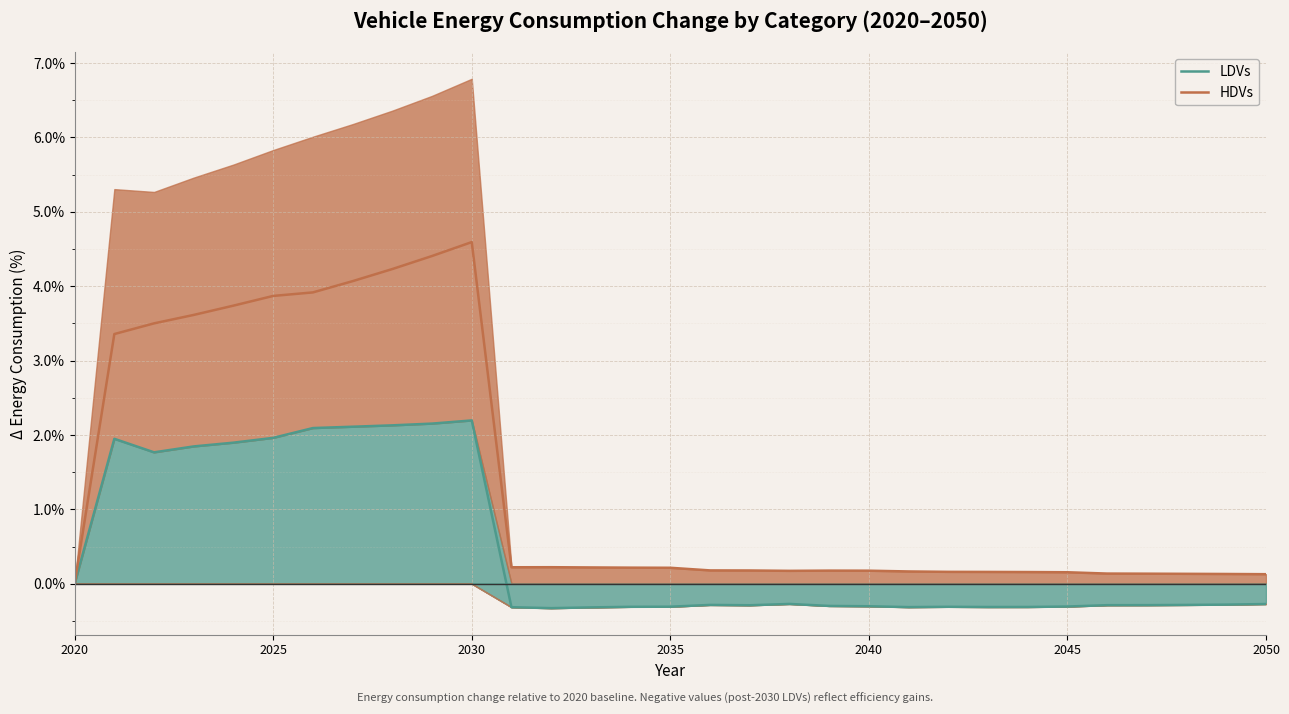

The LDVs series shows 0.0 at 2030. True or false?

False